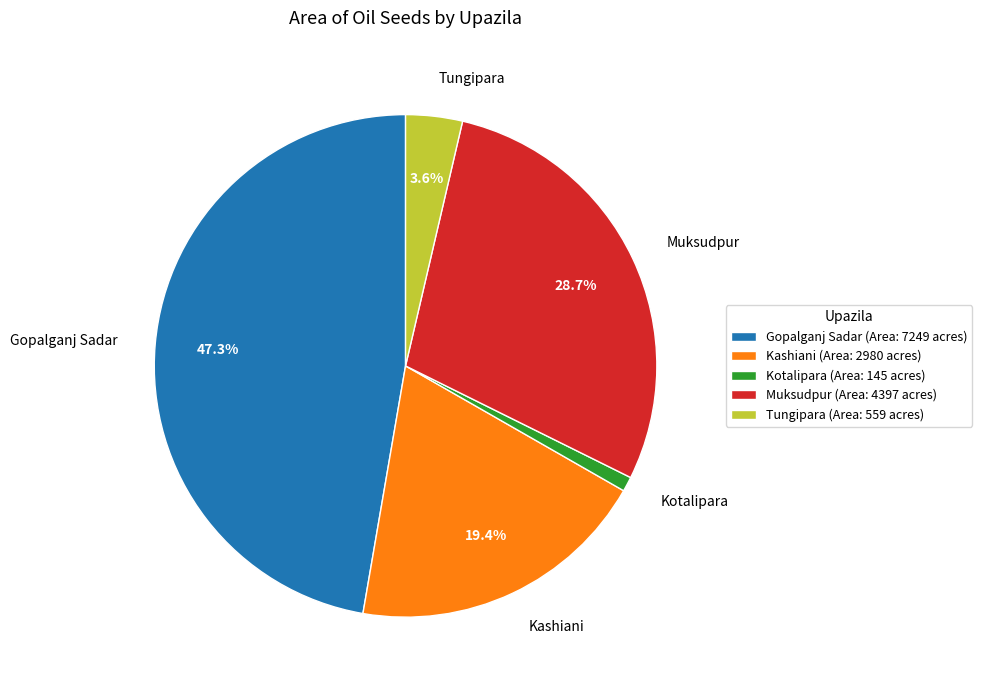

To the nearest percent, what is the difference between the Muksudpur and Kashiani slice percentages?

9%